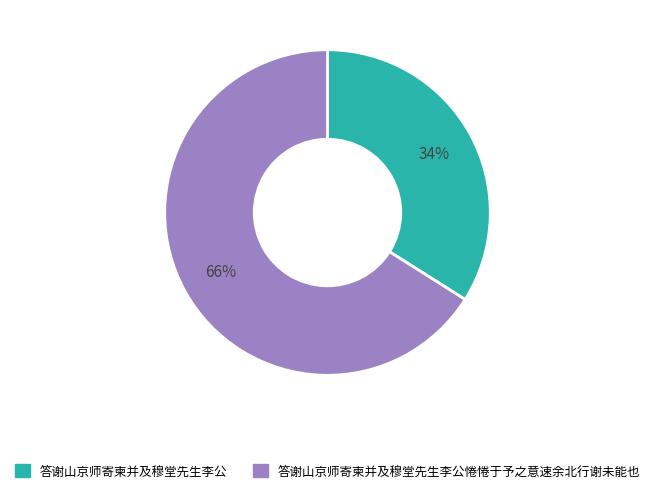

Which category accounts for the majority?

答谢山京师寄柬并及穆堂先生李公惓惓于予之意速余北行谢未能也